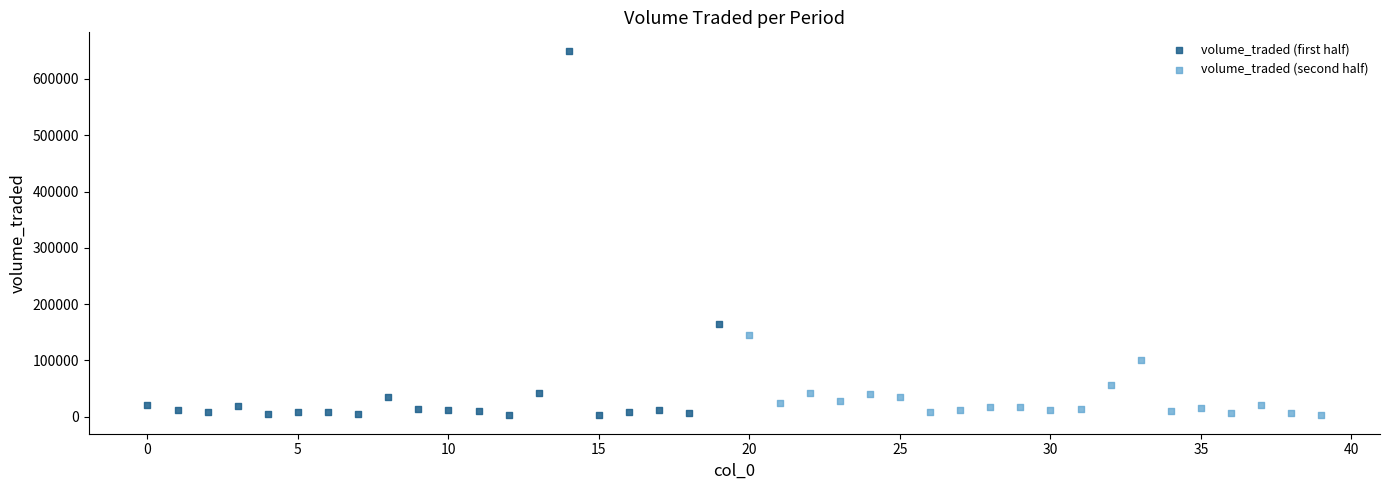

Which series reaches the maximum Y coordinate?

volume_traded (first half)